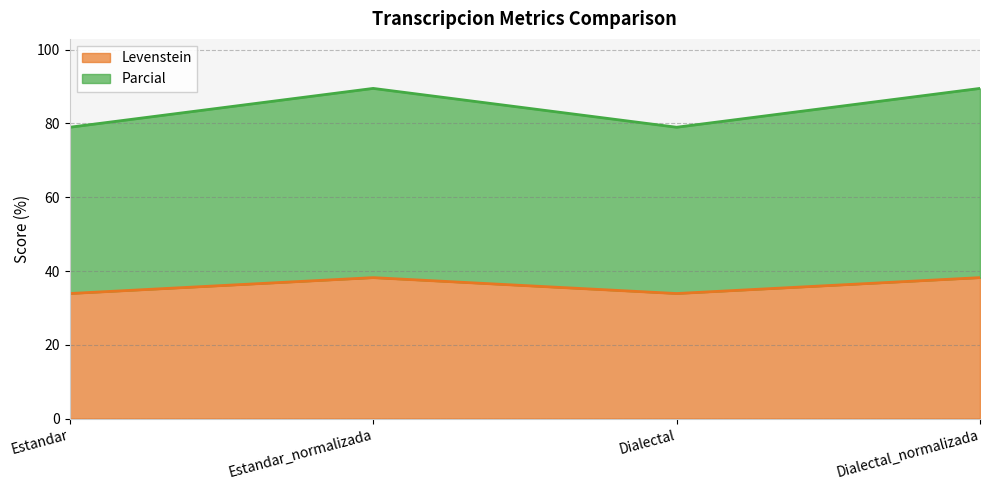

At how many categories does at least one series exceed 49?

4